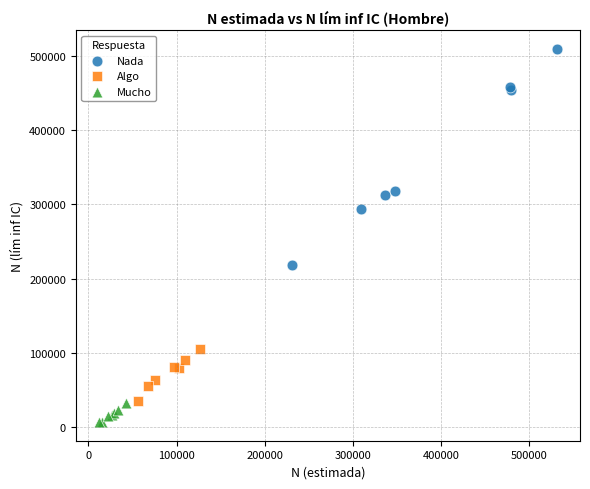

Which series has the widest spread of Y values?

Nada